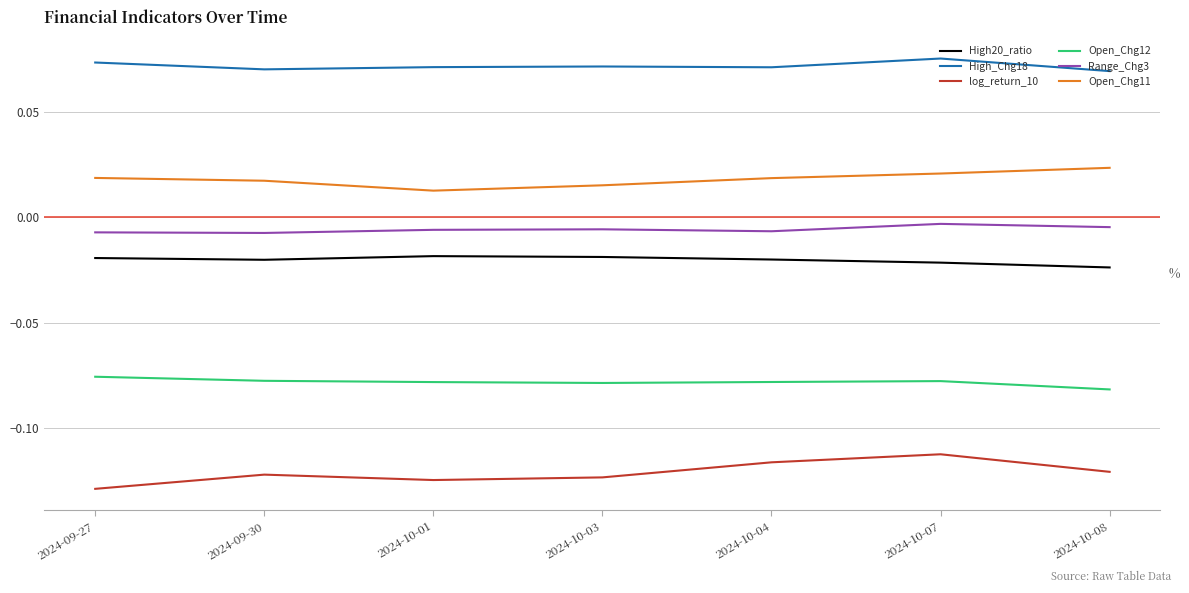

Is the value of Range_Chg3 at 2024-10-01 greater than the value of High_Chg18 at 2024-10-04?

No